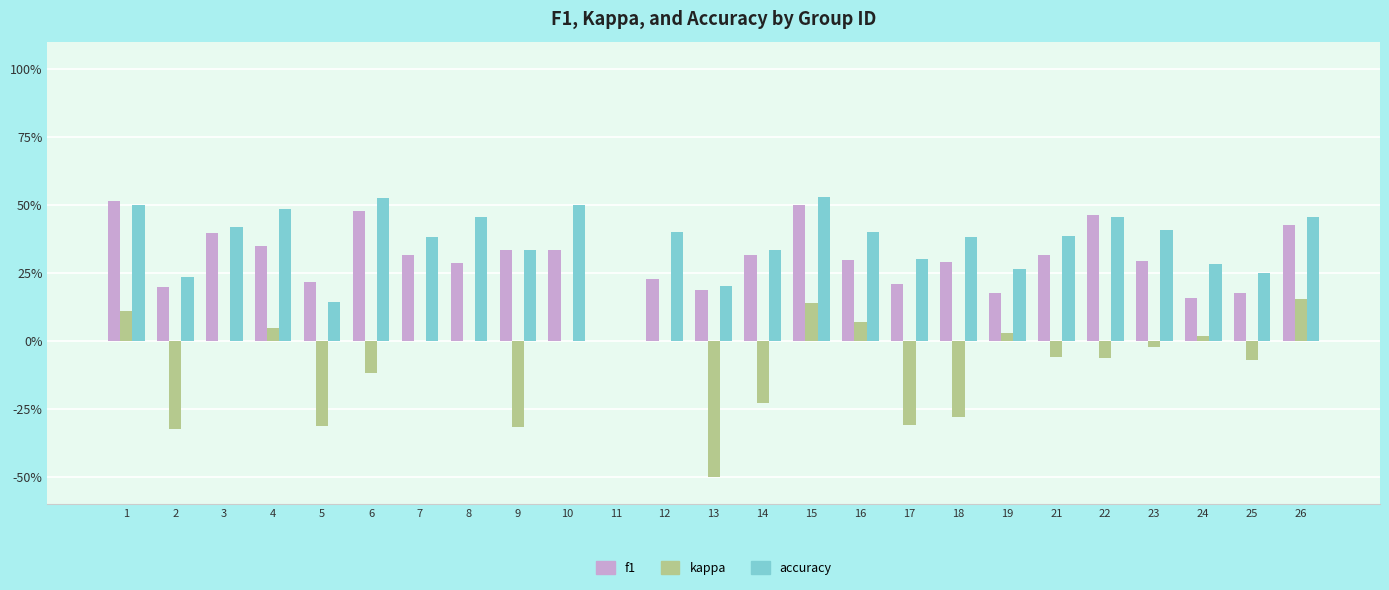

What are all the series names shown in the legend?

f1, kappa, accuracy